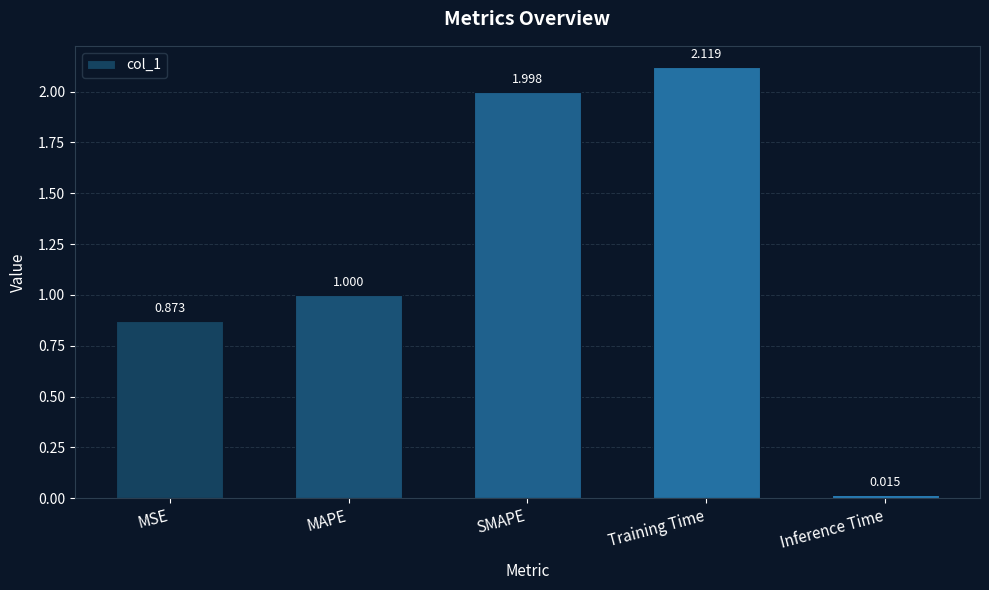

Read the value at MAPE.

1.0